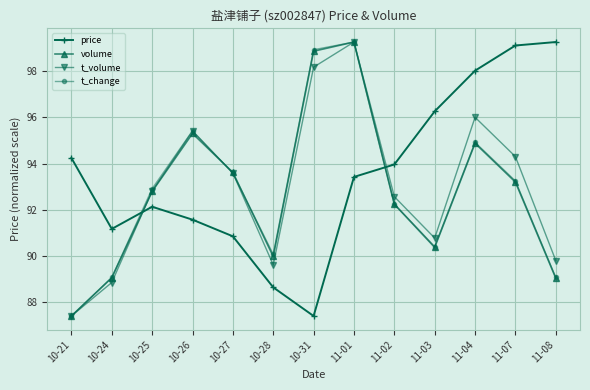

After their last crossing, which series has the higher values: price or t_volume?

price